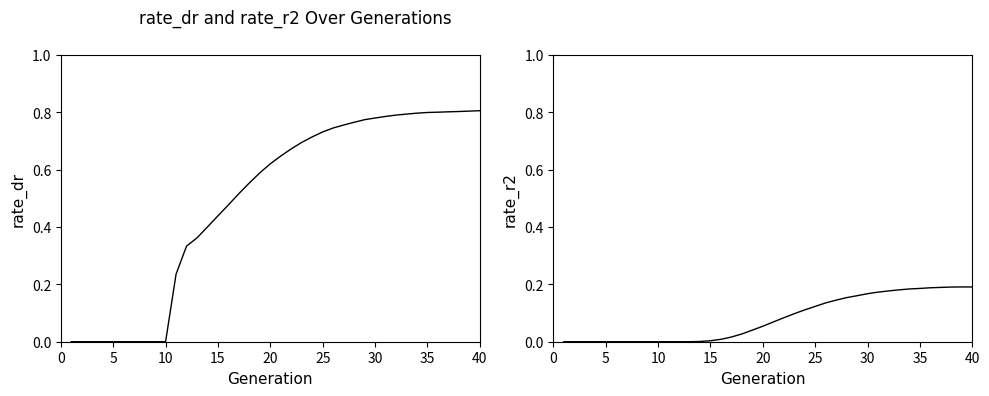

Which series has the largest range (max minus min)?

rate_dr